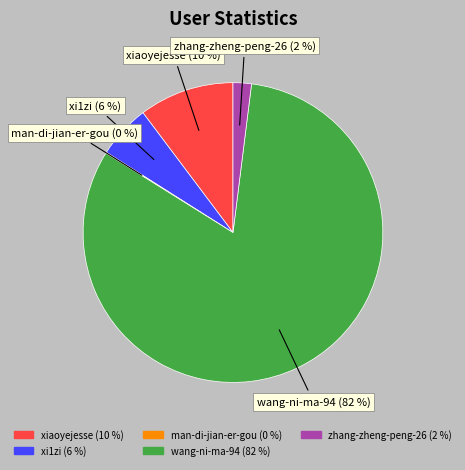

To the nearest percent, what is the combined percentage of xi1zi and wang-ni-ma-94?

88%